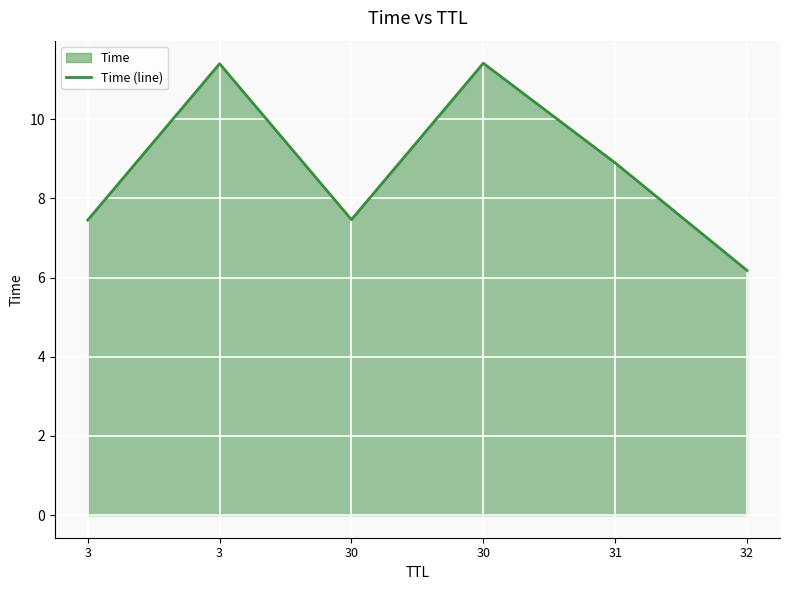

Is it true that the value at 3 is 7.5?

True